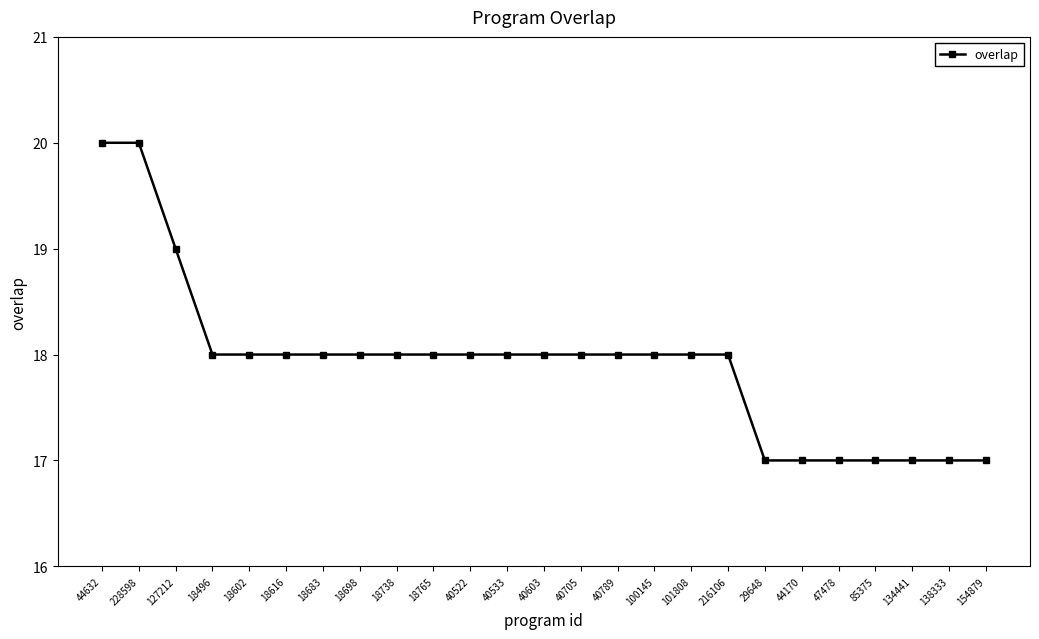

What is the value of the 25th point from the left?

17